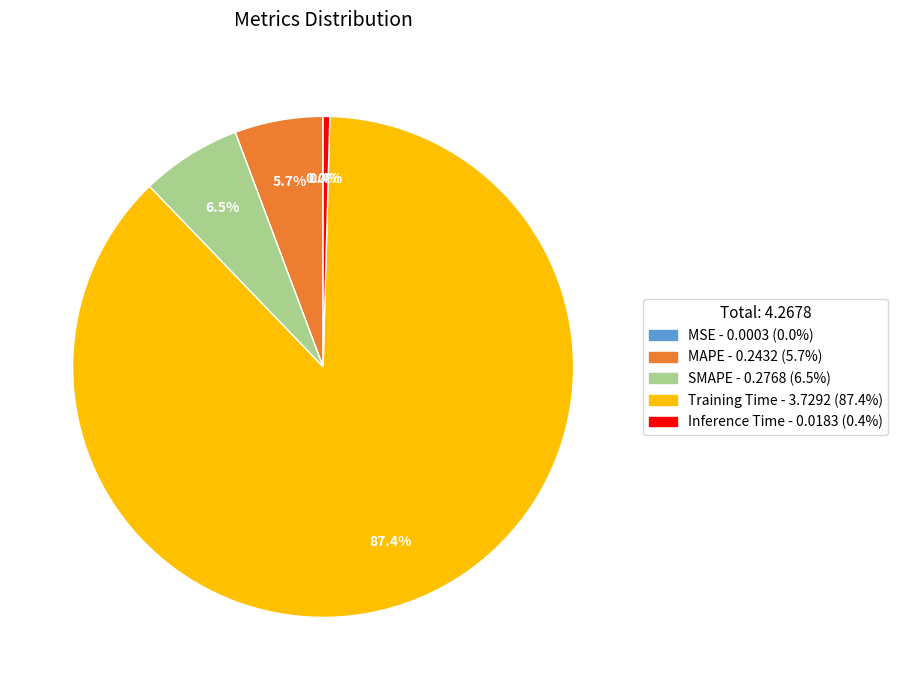

Is it true that Inference Time is 13% of the pie?

False